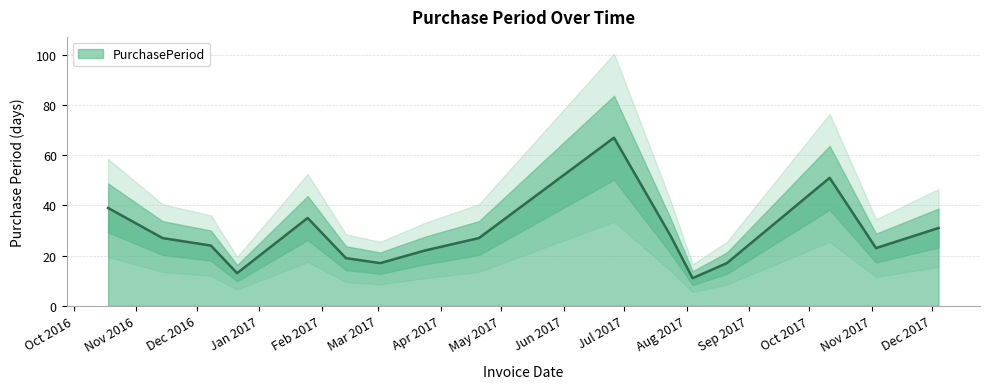

Which has a higher value, 2016-12-08 or 2017-03-24?

2016-12-08